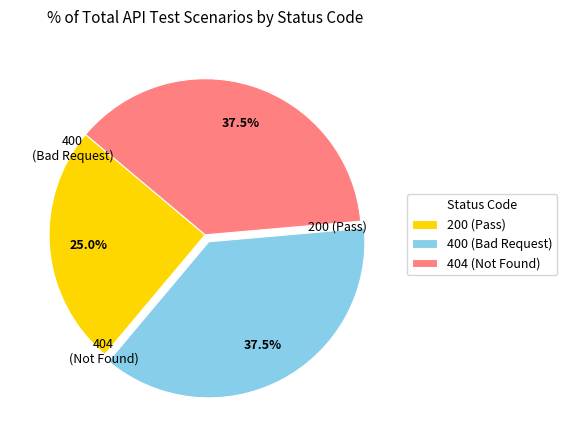

Is there any slice that represents more than half of the pie?

No